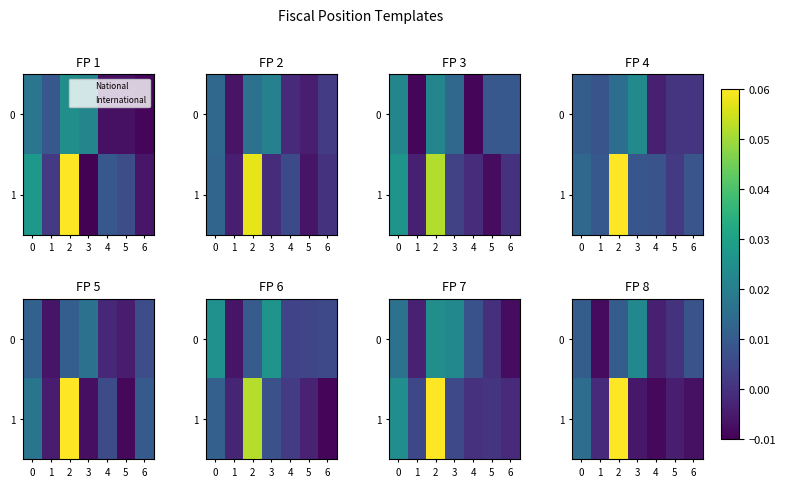

Which series has the widest spread of values?

1